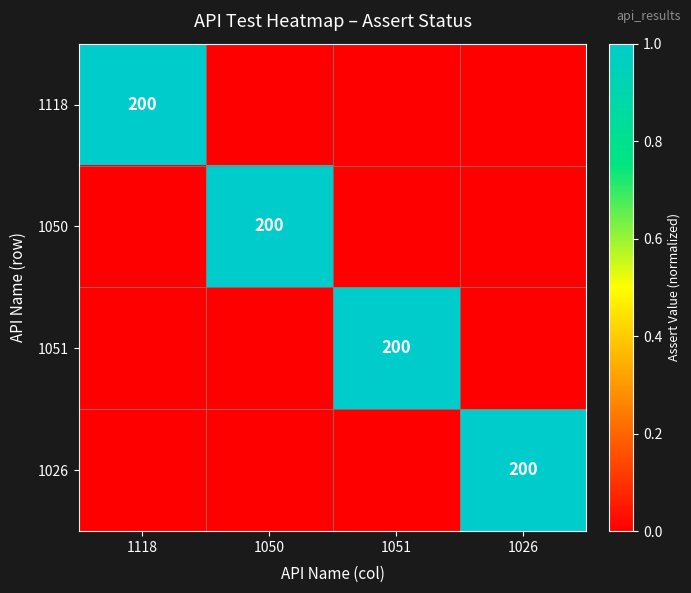

The 1118 series shows 120 at 1118. True or false?

False